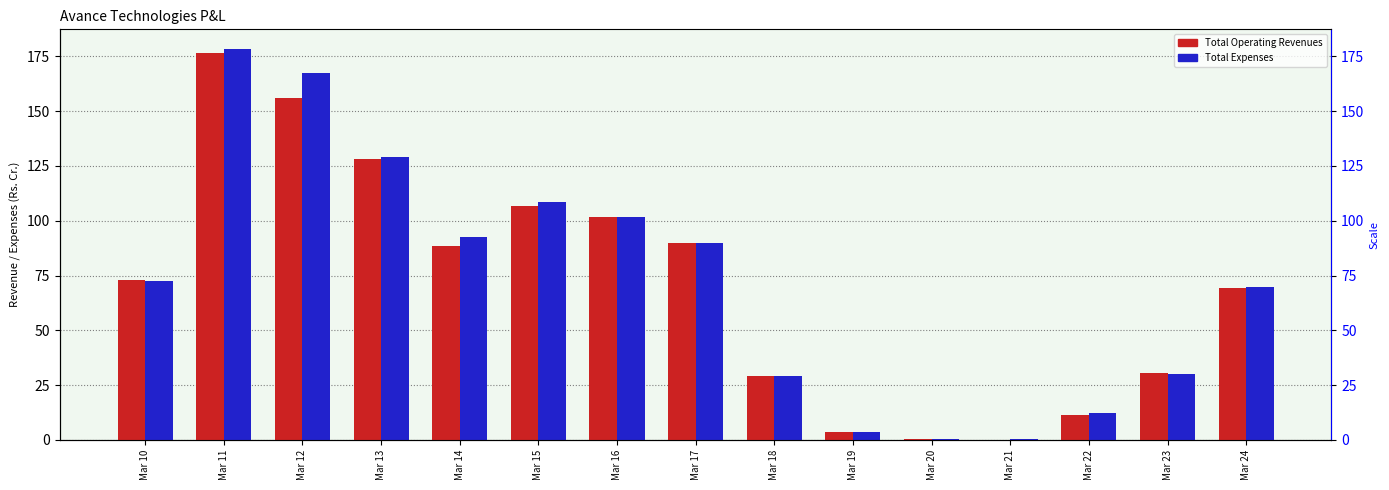

The value of Total Expenses at Mar 18 is 40.0. True or false?

False